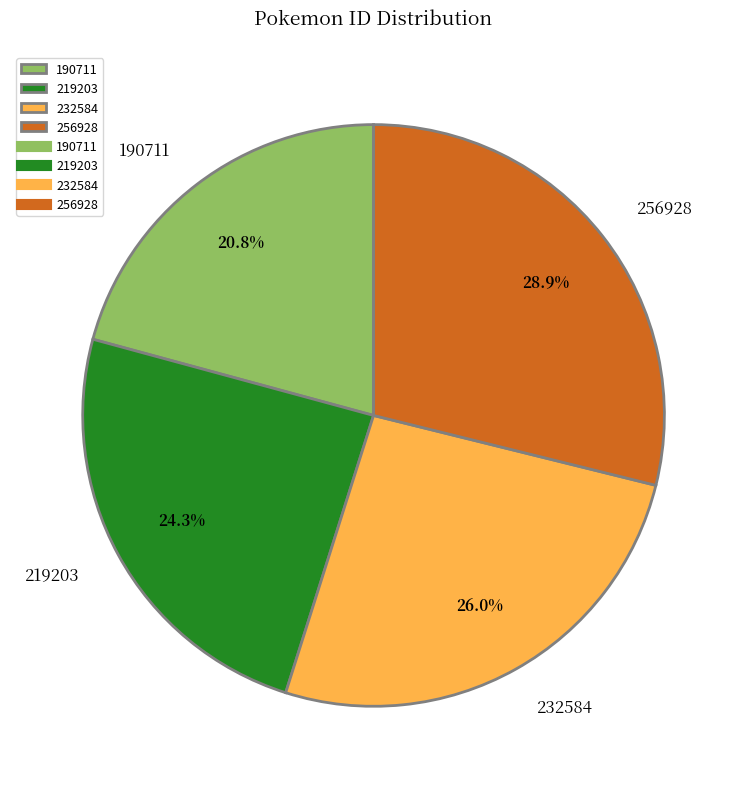

Which slice is the largest?

256928